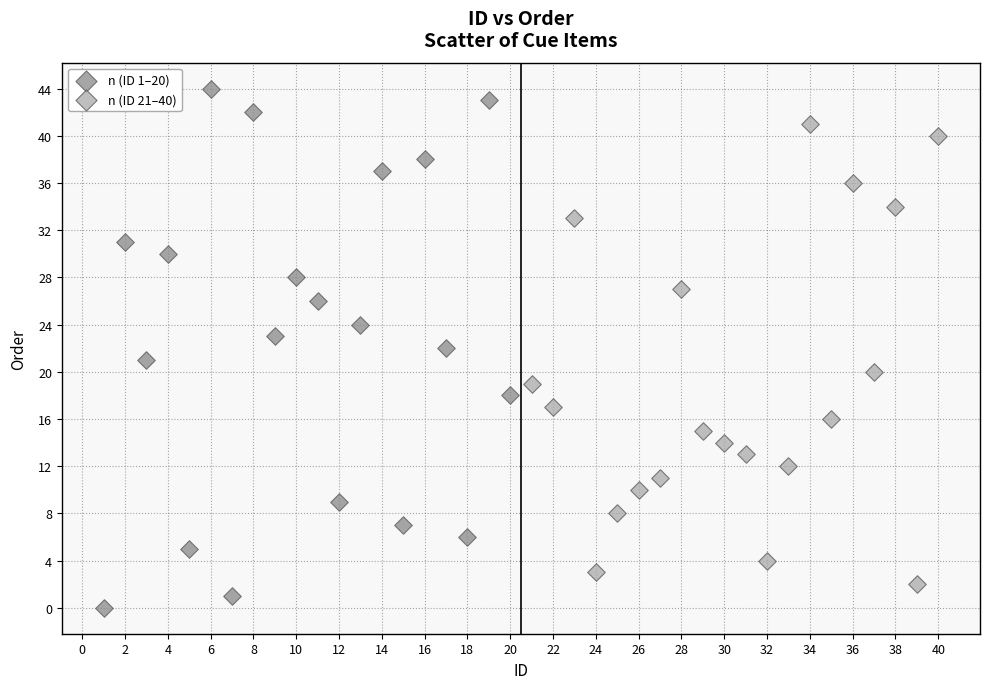

What are all the series names shown in the legend?

n (ID 1–20), n (ID 21–40)